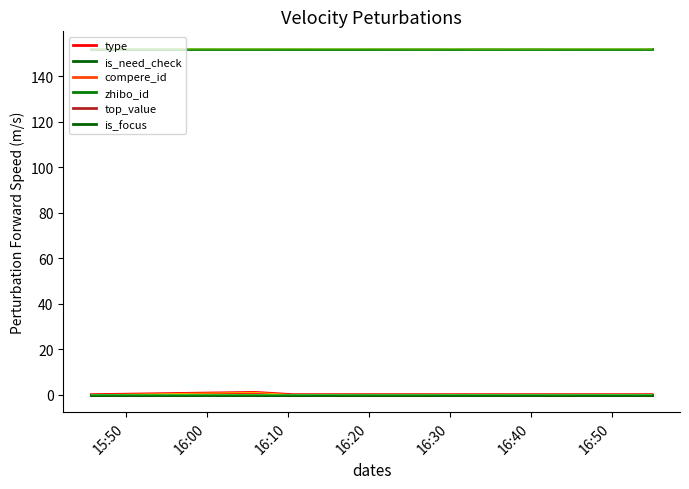

At how many categories does at least one series exceed 84?

17